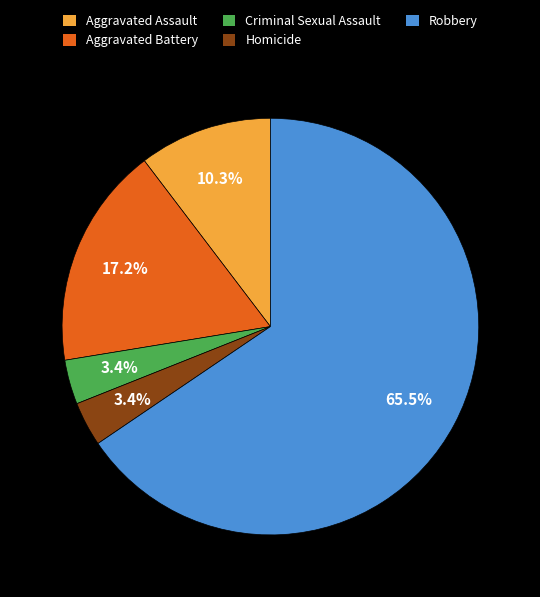

What is the ratio of the value at Criminal Sexual Assault to the value at Robbery?

0.1